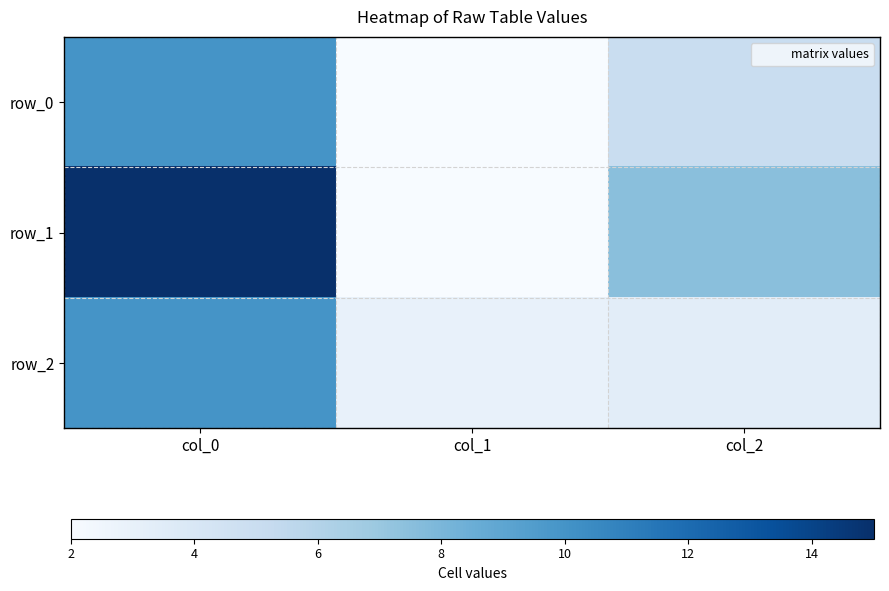

True or false: row_2 has a value of 10.0 at col_0.

True